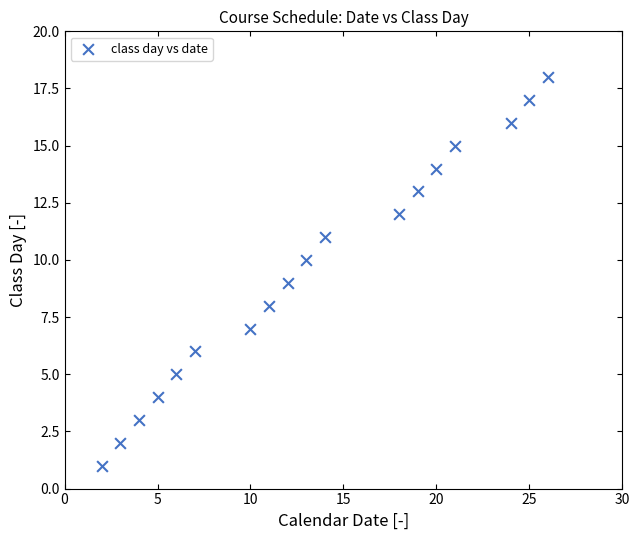

What is the range of Y values (max minus min)?

17